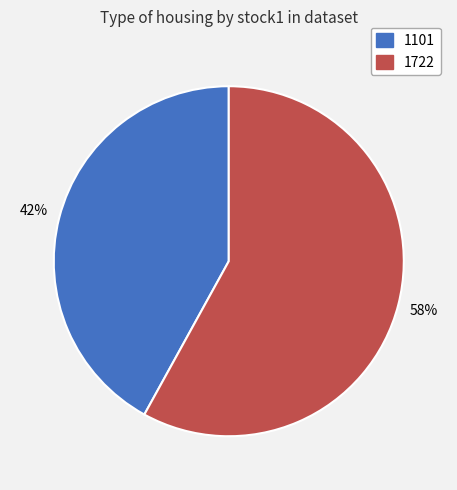

Which slice is the largest?

1722